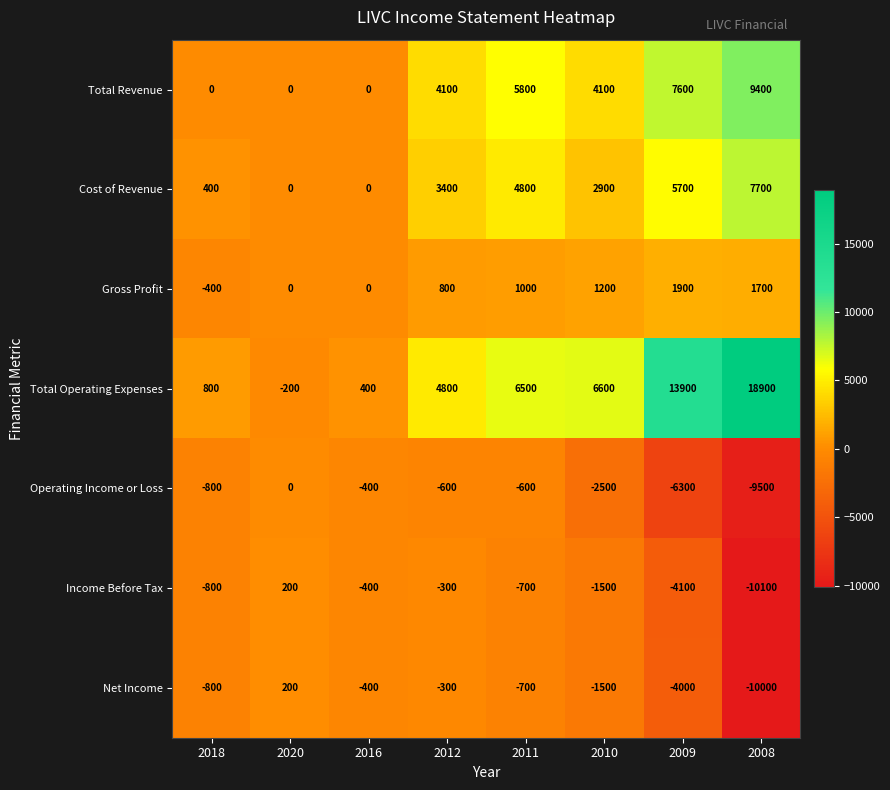

Which series has the largest total across all categories?

Total Operating Expenses